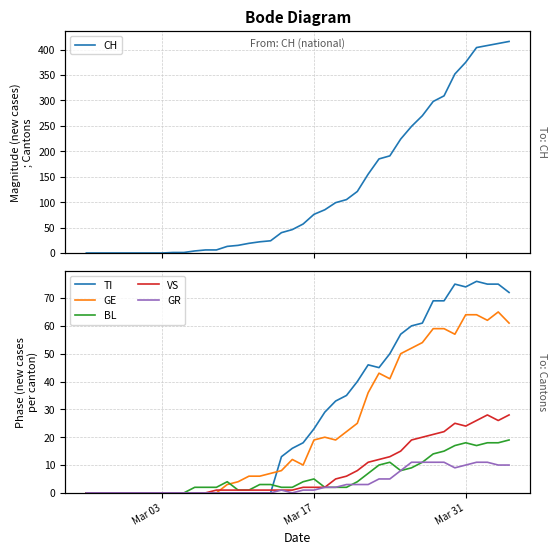

How many categories are shown in the chart?

40